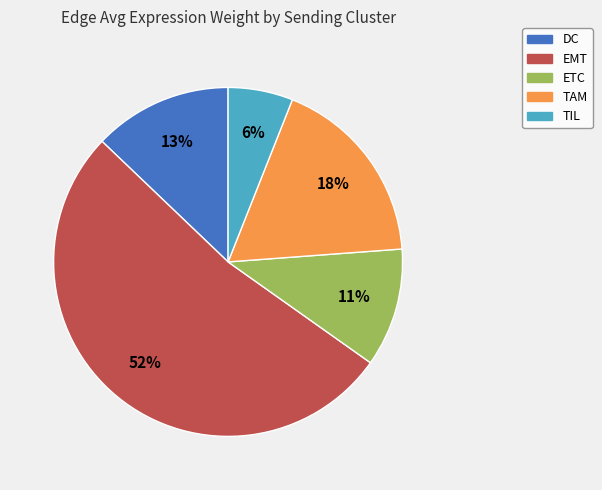

Rank the categories by value from lowest to highest.

TIL, ETC, DC, TAM, EMT